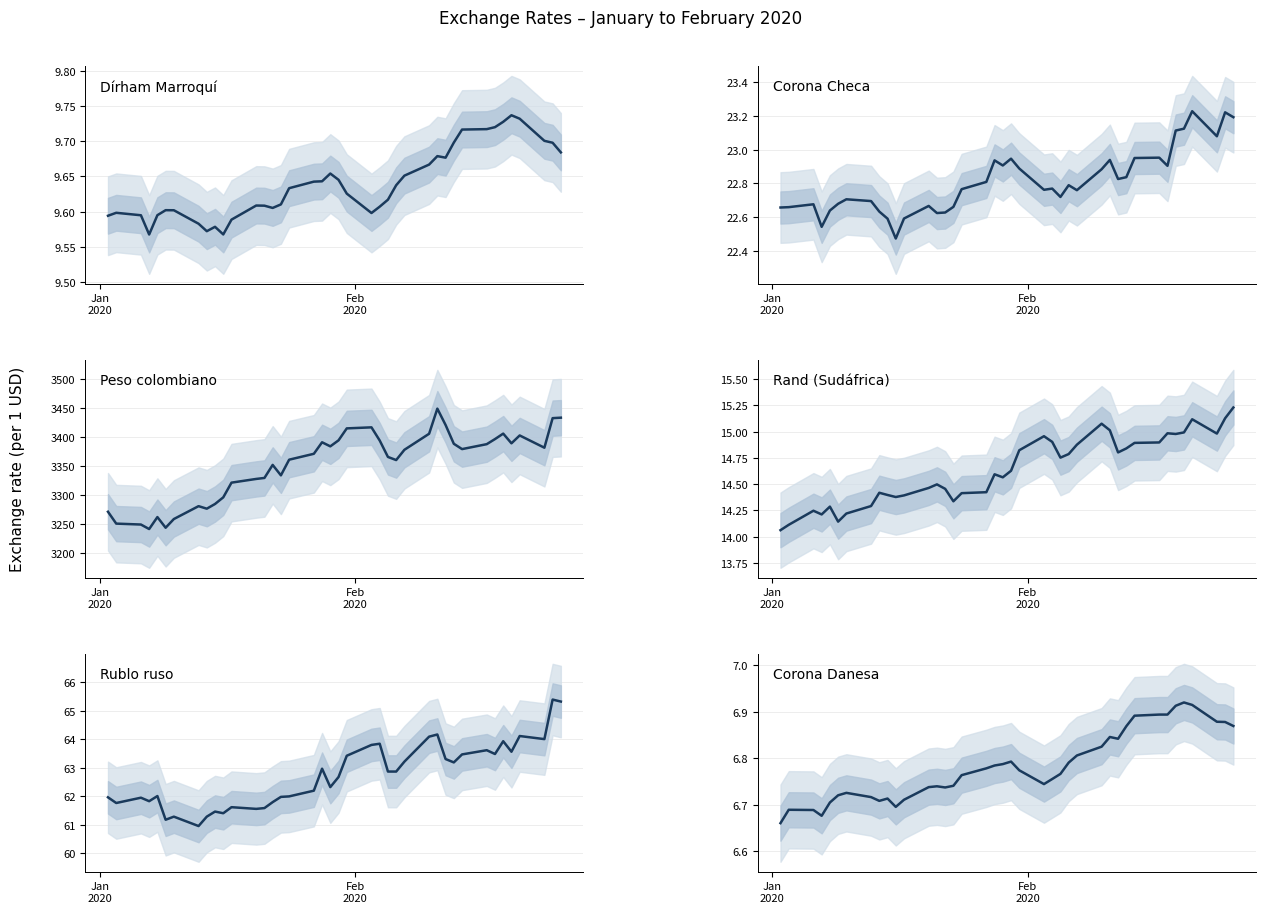

Is it true that Rand (Sudáfrica) equals 25.2 at 32?

False